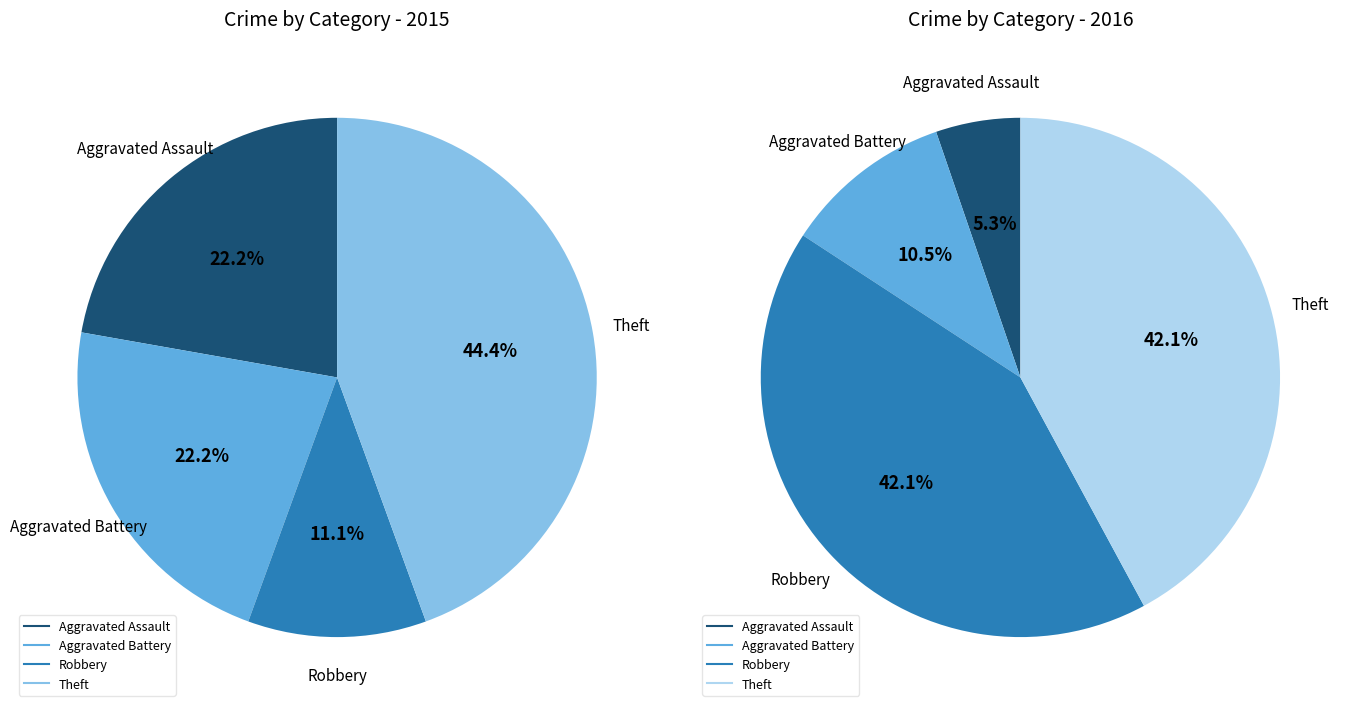

To the nearest percent, what percentage of the pie is Robbery?

11%